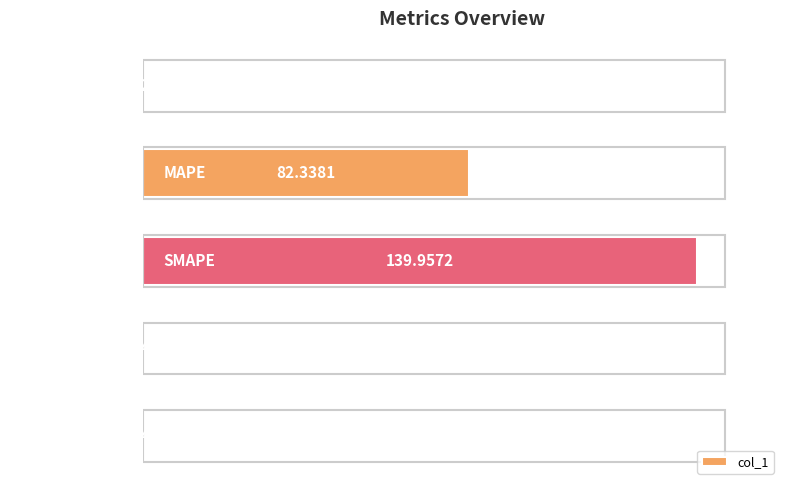

What is the change in value from MAPE to Inference Time?

-82.3